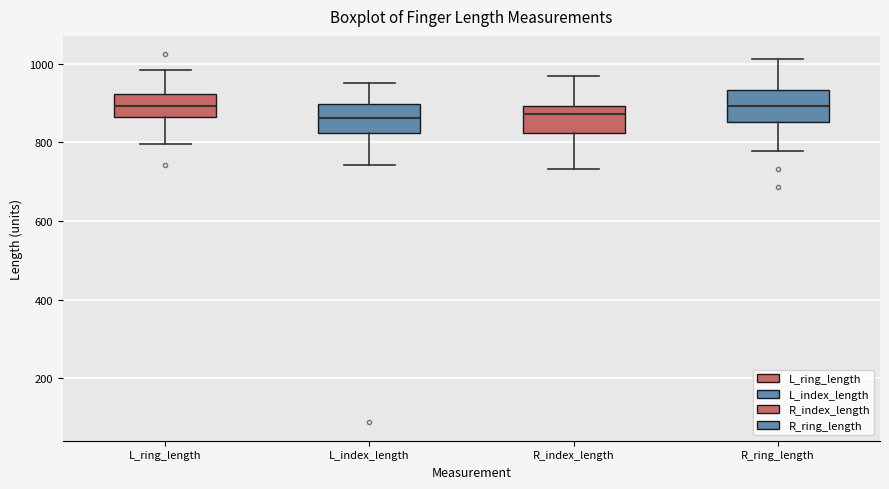

Reading left to right, read every box against the y-axis: the position of its median line, the range the box covers, and the ends of its whiskers. The values are not printed on the chart, so give them approximately, as read against the axis.

L_ring_length: median 900, box 860 to 920, whiskers 800 to 980
L_index_length: median 860, box 820 to 900, whiskers 740 to 960
R_index_length: median 880, box 820 to 900, whiskers 740 to 960
R_ring_length: median 900, box 860 to 940, whiskers 780 to 1020